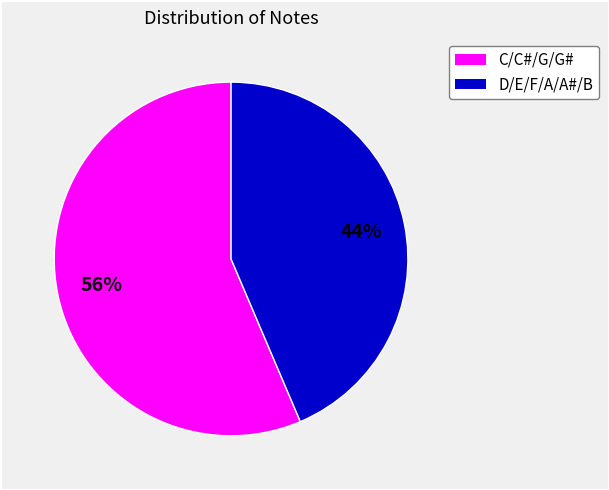

To the nearest percent, what is the average slice percentage?

50%